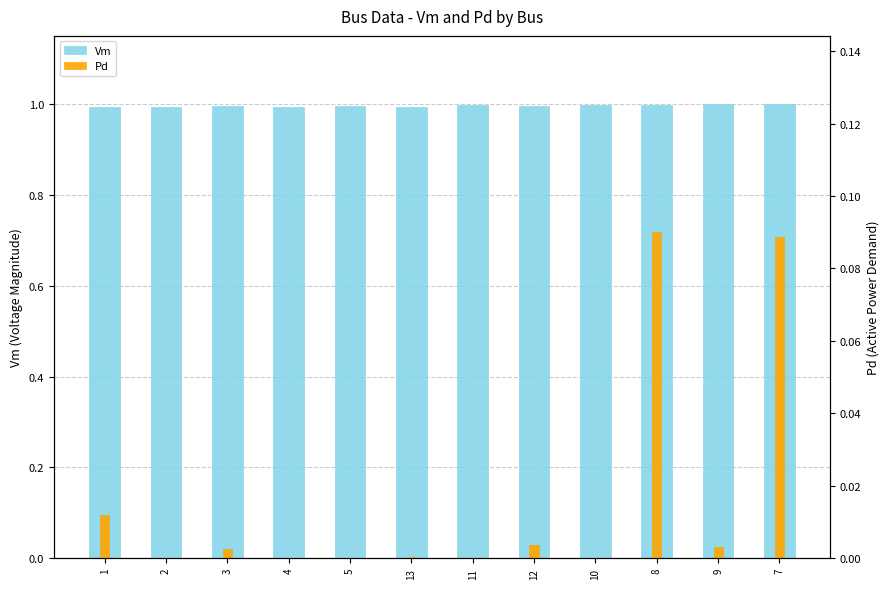

List the series in order of their overall mean, highest first.

Vm, Pd